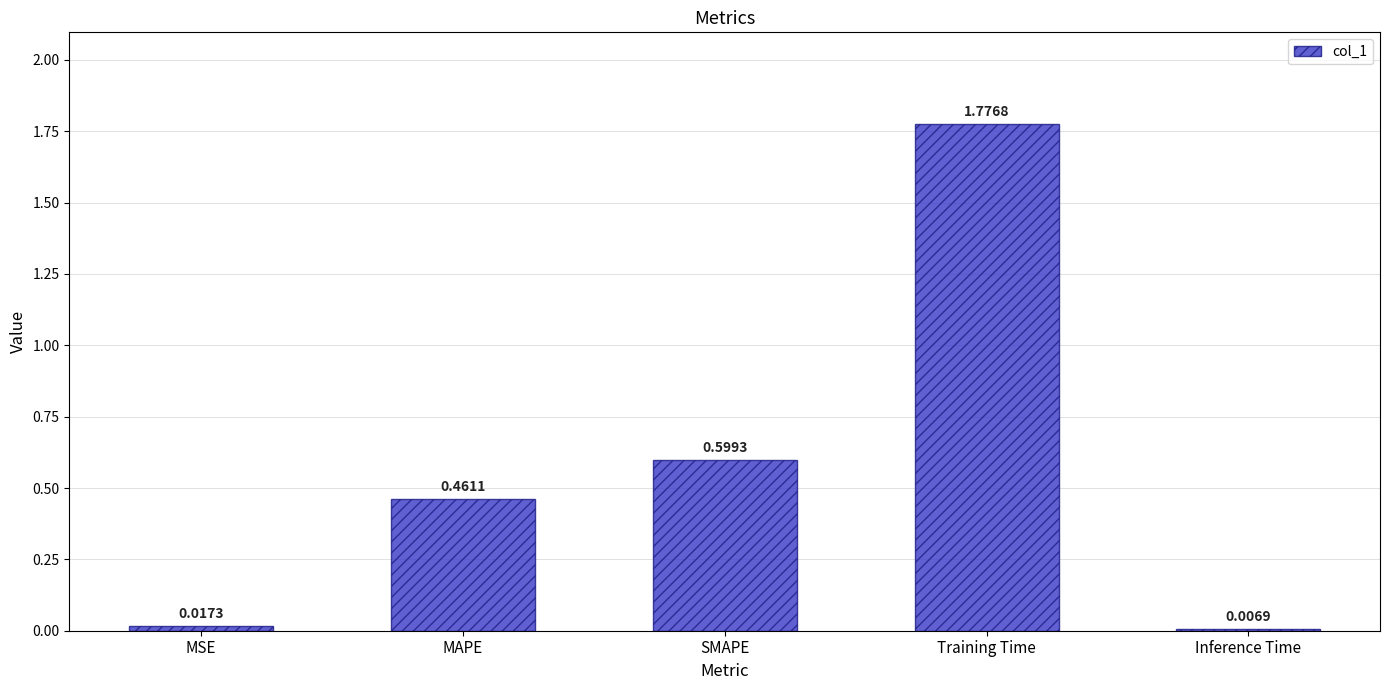

How many bars are there in total?

5